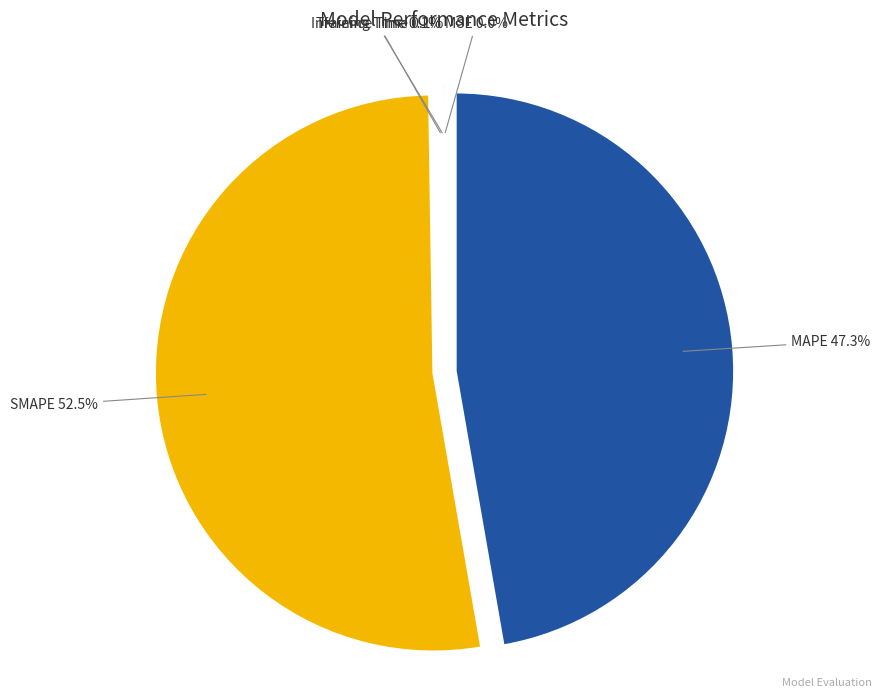

Does SMAPE 52.5% account for over 50% of the chart?

Yes